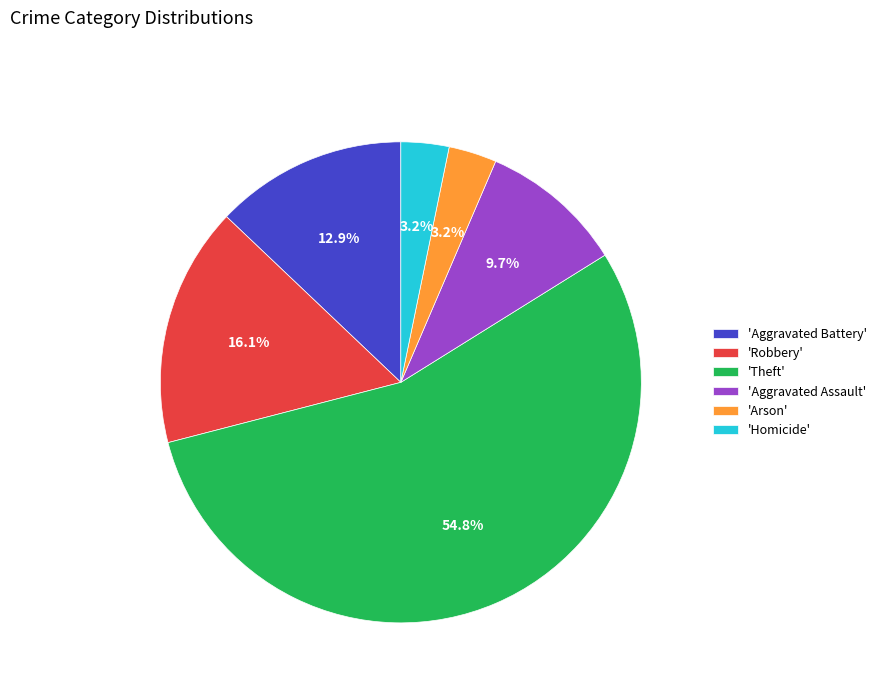

Which slice represents more than half of the pie?

'Theft'